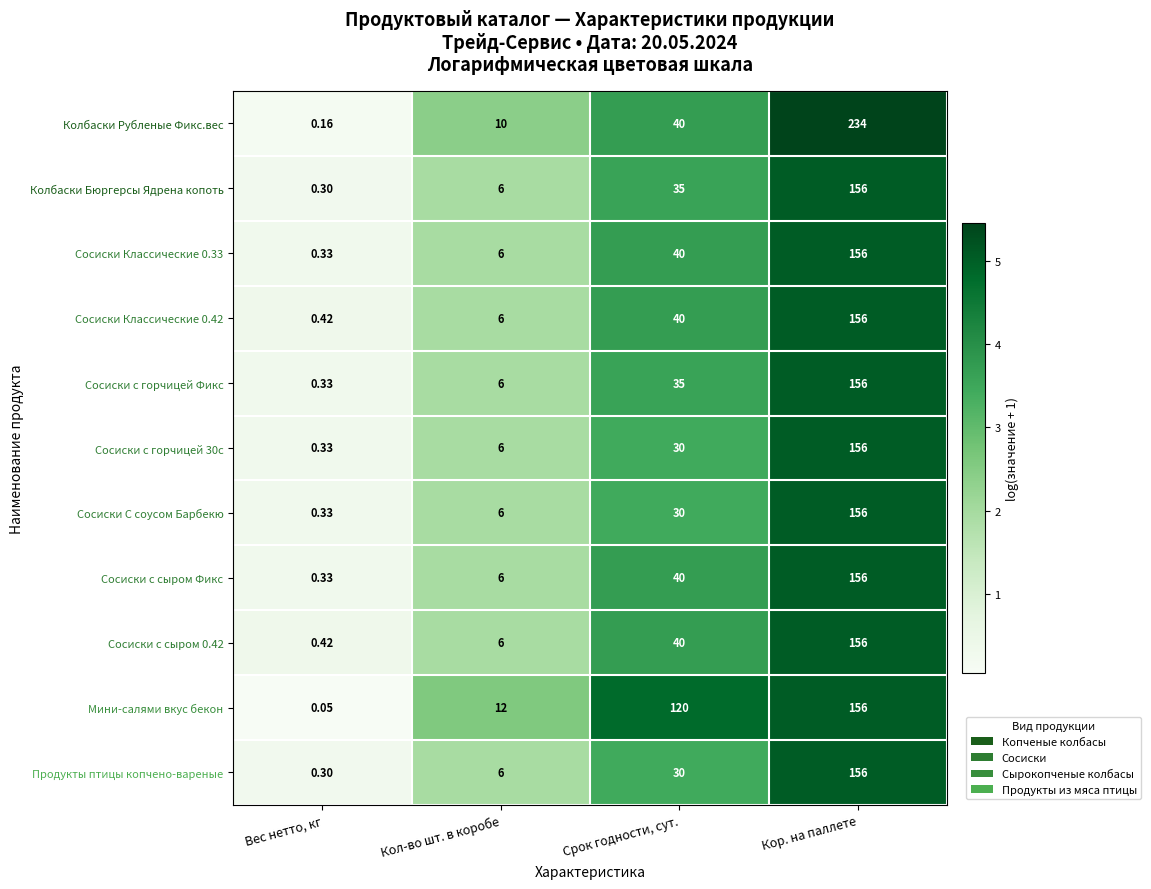

Which series has the largest range (max minus min)?

Колбаски Рубленые Фикс.вес